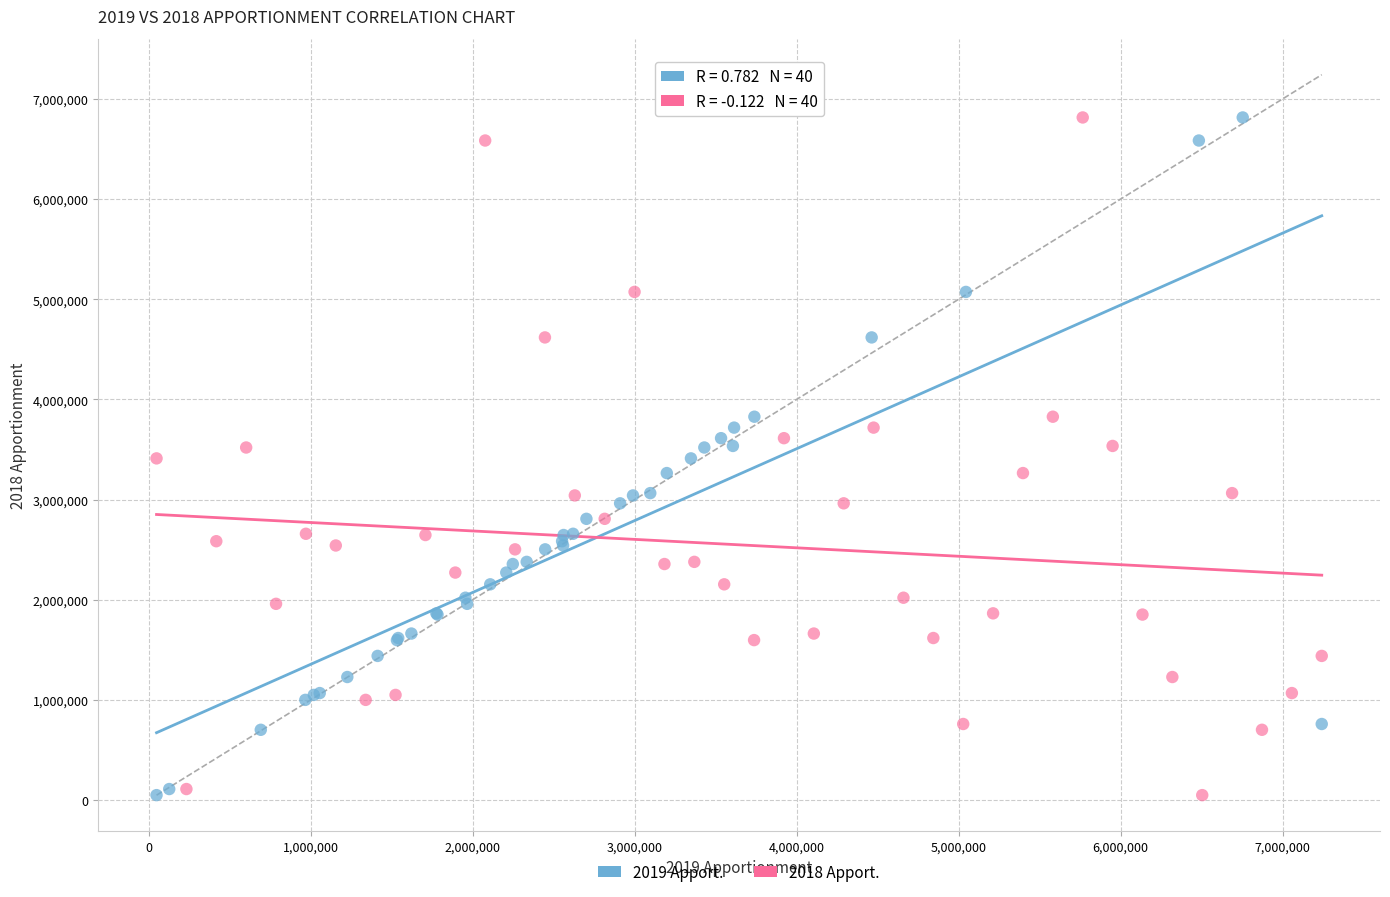

What are all the series names shown in the legend?

2019 Apport., 2018 Apport.